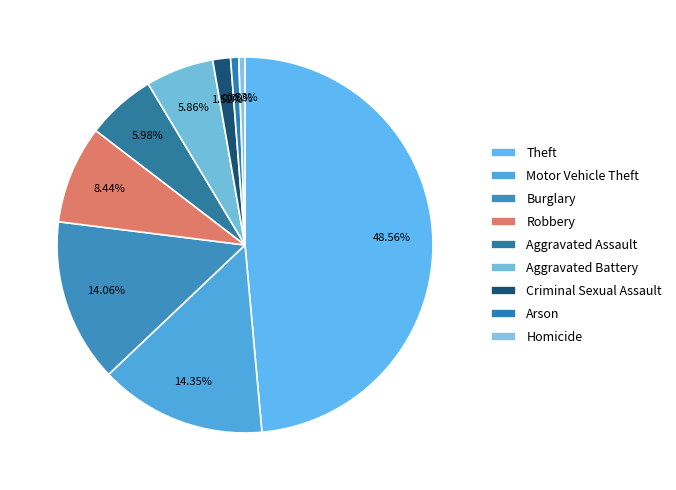

To the nearest percent, what is the average slice percentage?

11%